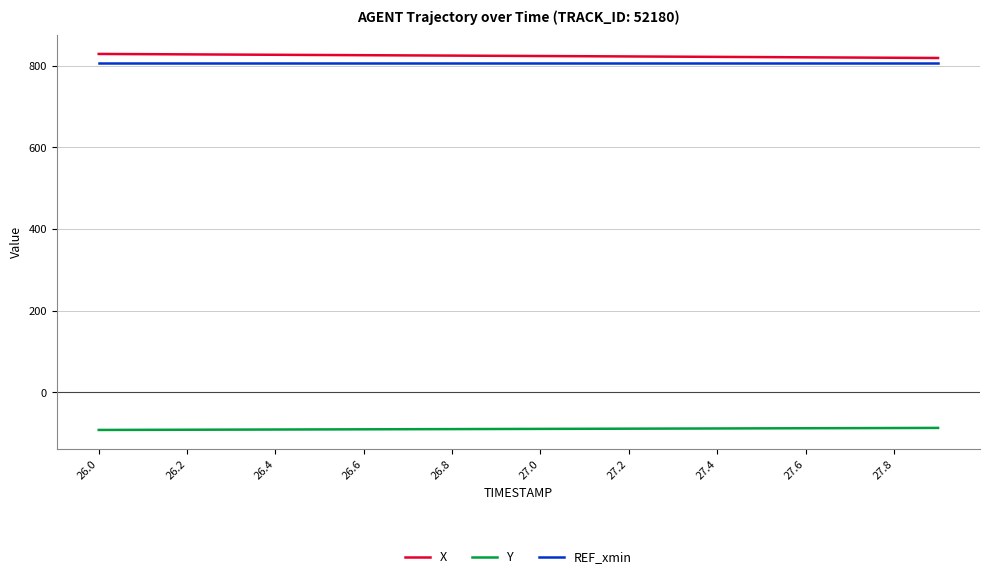

True or false: REF_xmin and Y intersect in this chart.

False